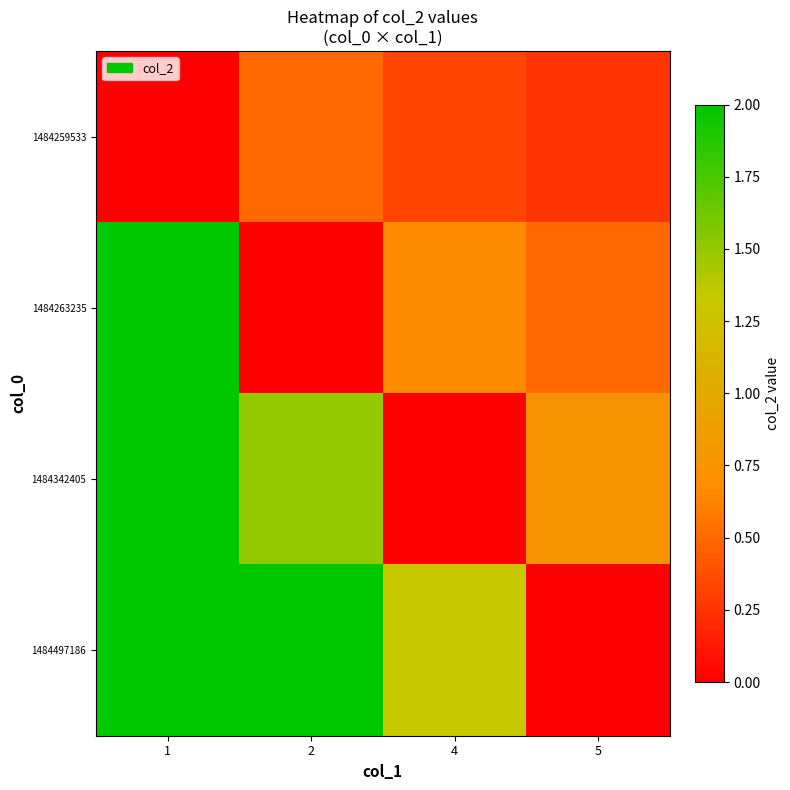

Which series has the largest range (max minus min)?

1484263235